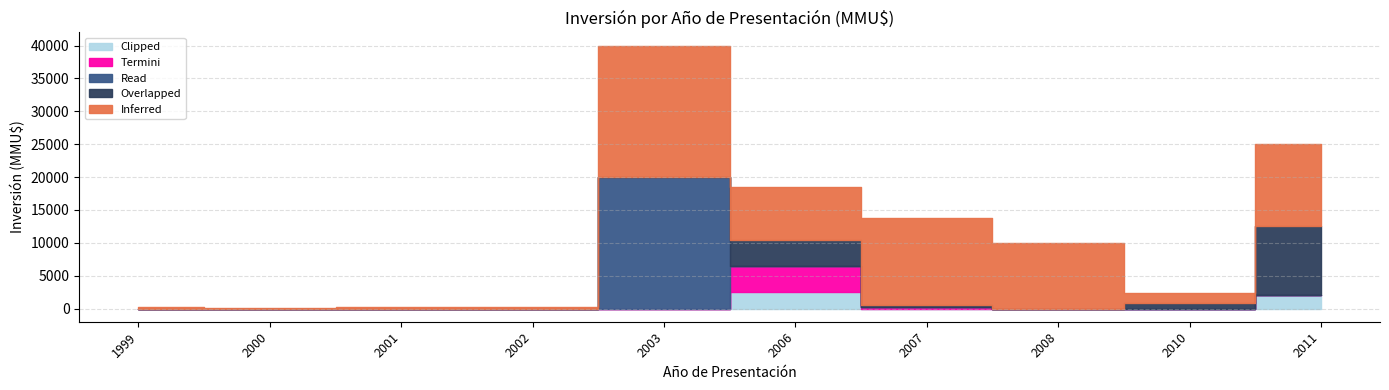

The value of Read at 2006 is -13253. True or false?

False